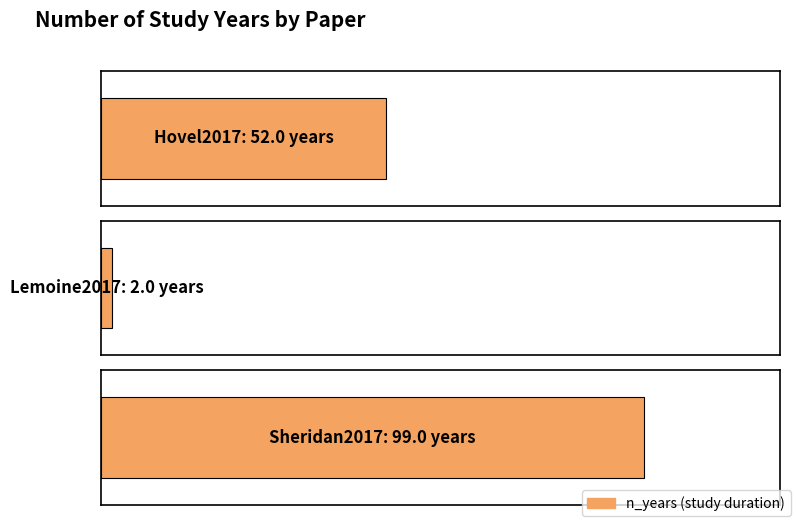

What is the maximum value shown in the chart?

99